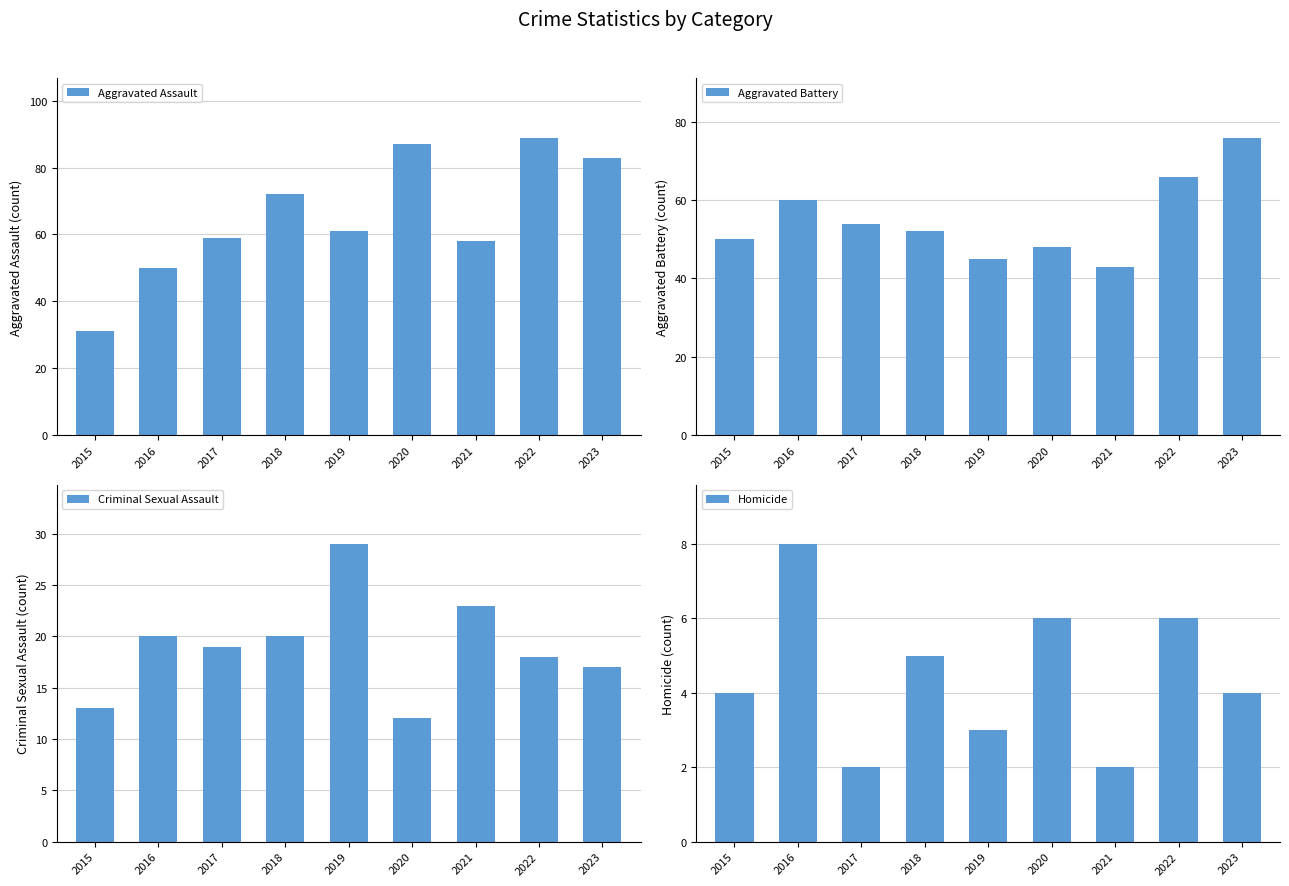

Reading right to left, extract all data points from this chart.

Aggravated Assault: 2023=83	2022=89	2021=58	2020=87	2019=61	2018=72	2017=59	2016=50	2015=31
Aggravated Battery: 2023=76	2022=66	2021=43	2020=48	2019=45	2018=52	2017=54	2016=60	2015=50
Criminal Sexual Assault: 2023=17	2022=18	2021=23	2020=12	2019=29	2018=20	2017=19	2016=20	2015=13
Homicide: 2023=4	2022=6	2021=2	2020=6	2019=3	2018=5	2017=2	2016=8	2015=4